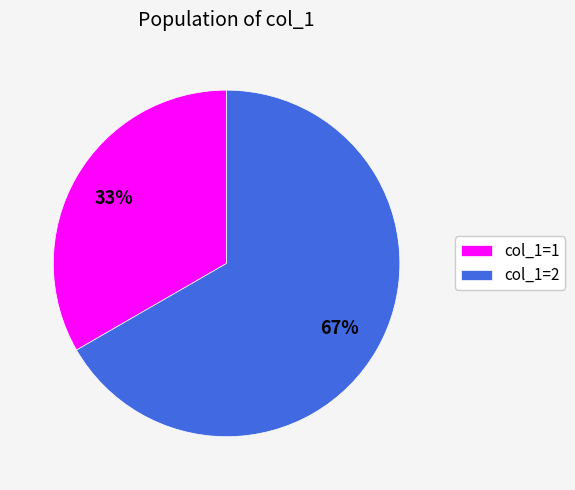

Combined, do col_1=1 and col_1=2 account for over 50%?

Yes